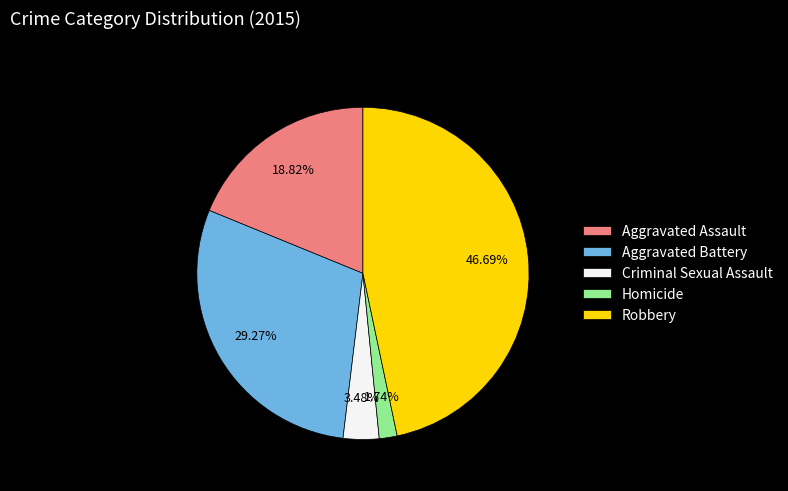

The Homicide slice represents 16% of the pie. True or false?

False